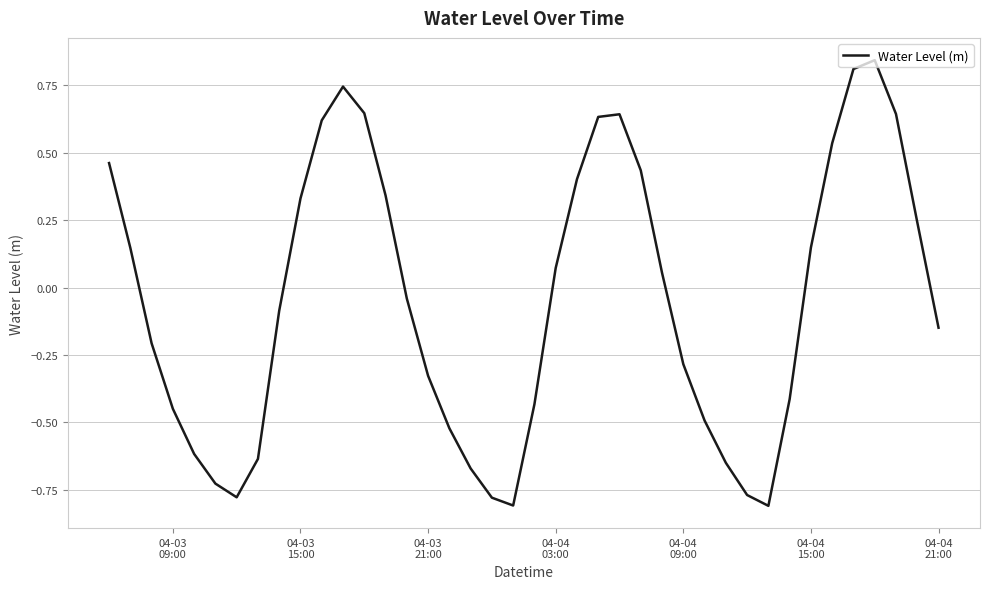

What is the difference between the maximum and minimum values?

1.7